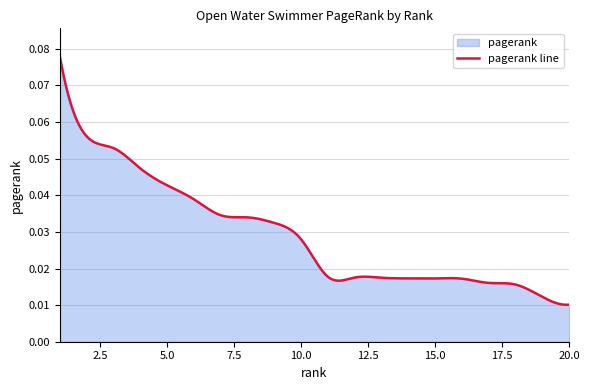

Which label corresponds to the largest value in the chart?

1